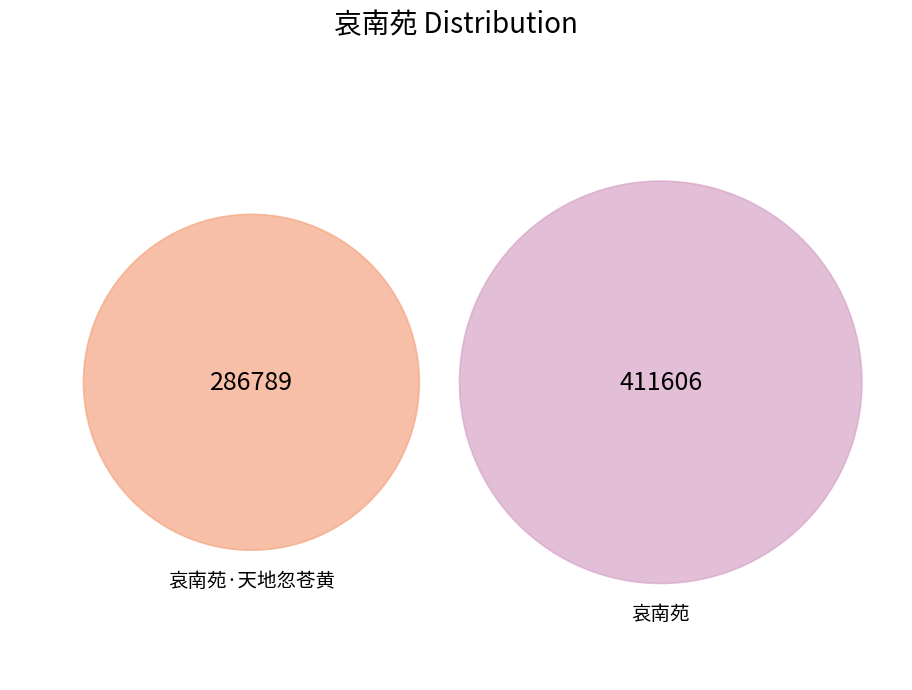

Which has a higher value, 哀南苑 or 哀南苑·天地忽苍黄?

哀南苑